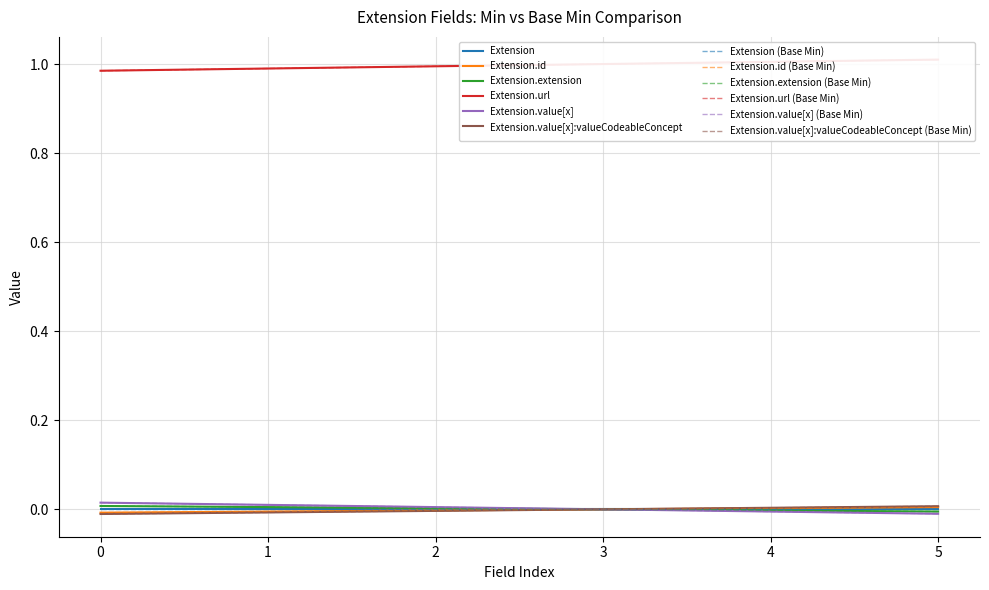

True or false: Extension.extension has a value of 0 at 2.

True